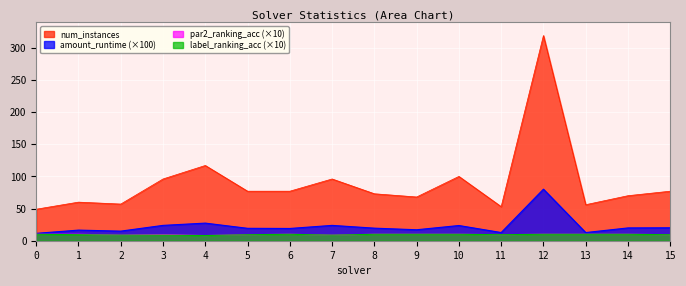

At which category does num_instances reach its first local valley?

2